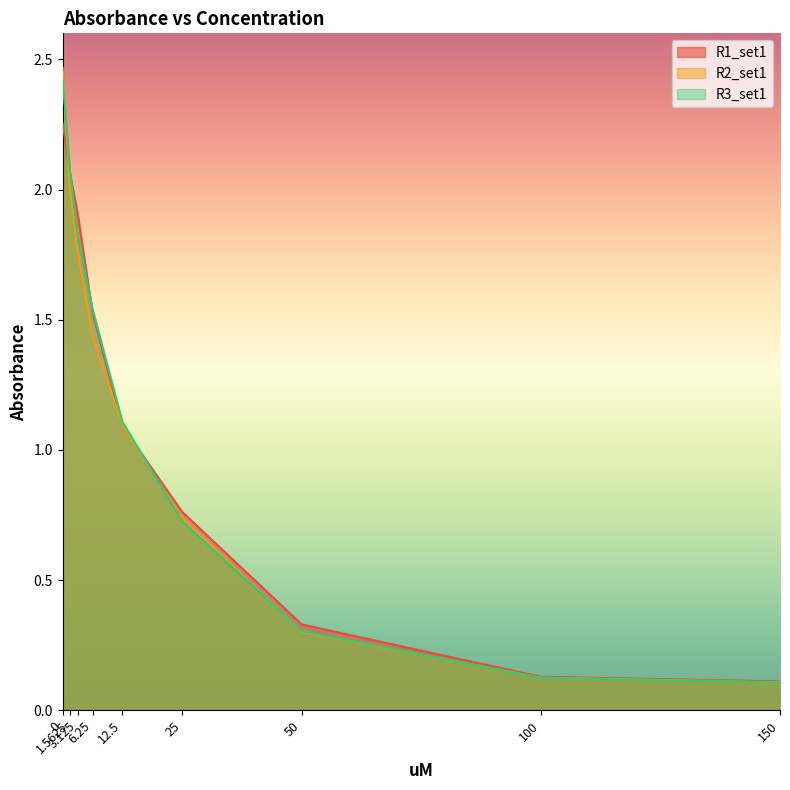

True or false: R1_set1 and R2_set1 cross at least once.

True